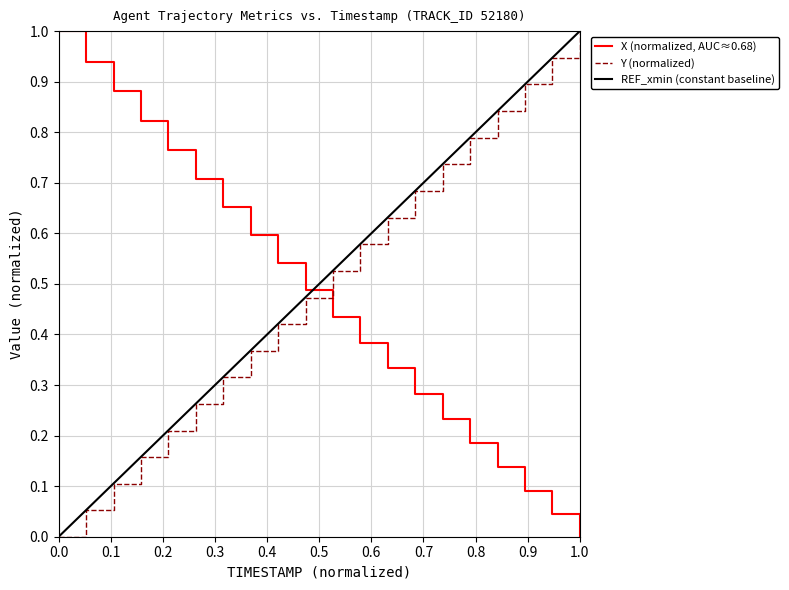

Is the value of X at 15.0 greater than the value of Y at 15.4?

No